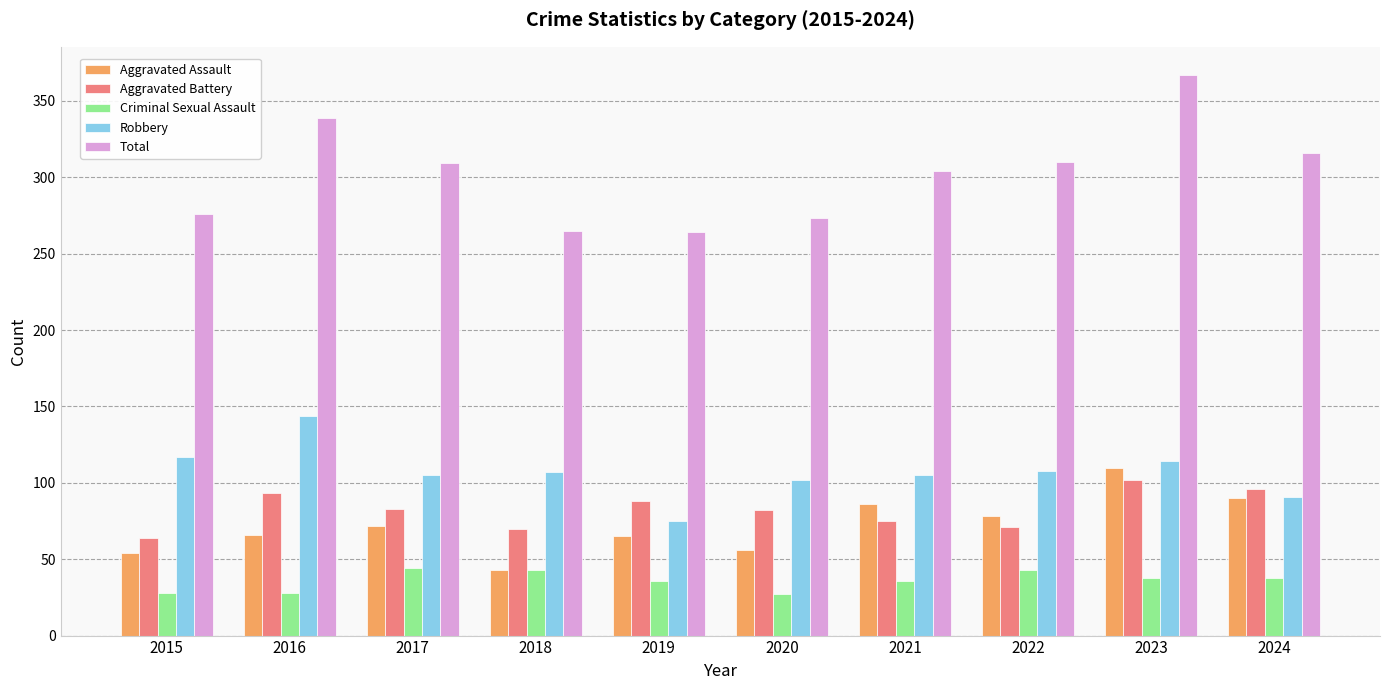

Which series has the widest spread of values?

Total